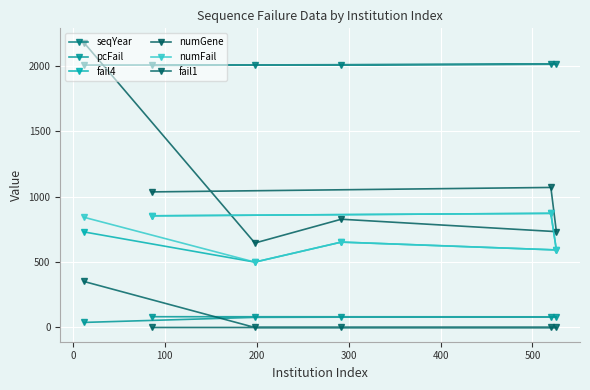

How many values in the pcFail series exceed 80?

3